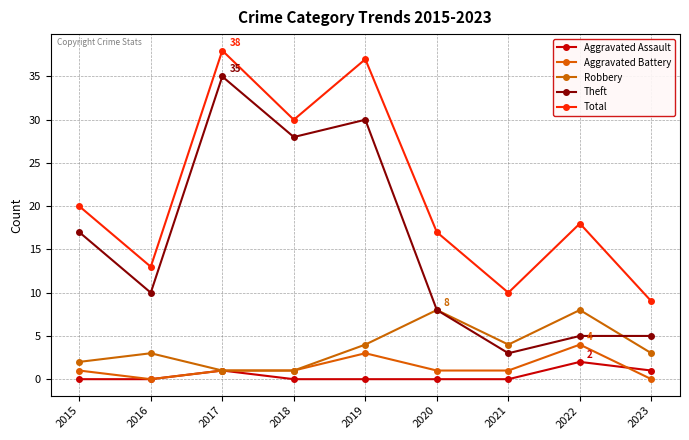

List the series in order of their peak value, lowest first.

Aggravated Assault, Aggravated Battery, Robbery, Theft, Total